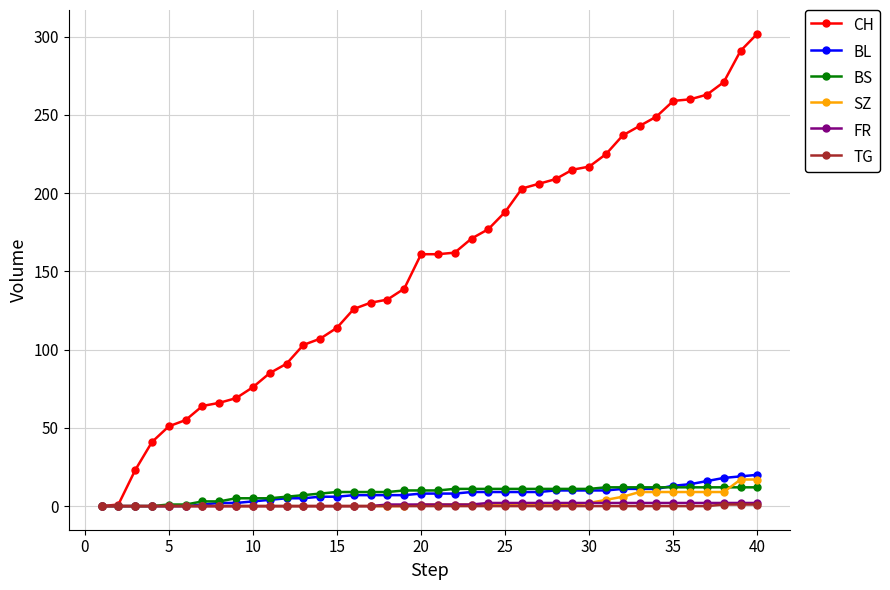

What is the value of the CH point at the 30th from the left?

217